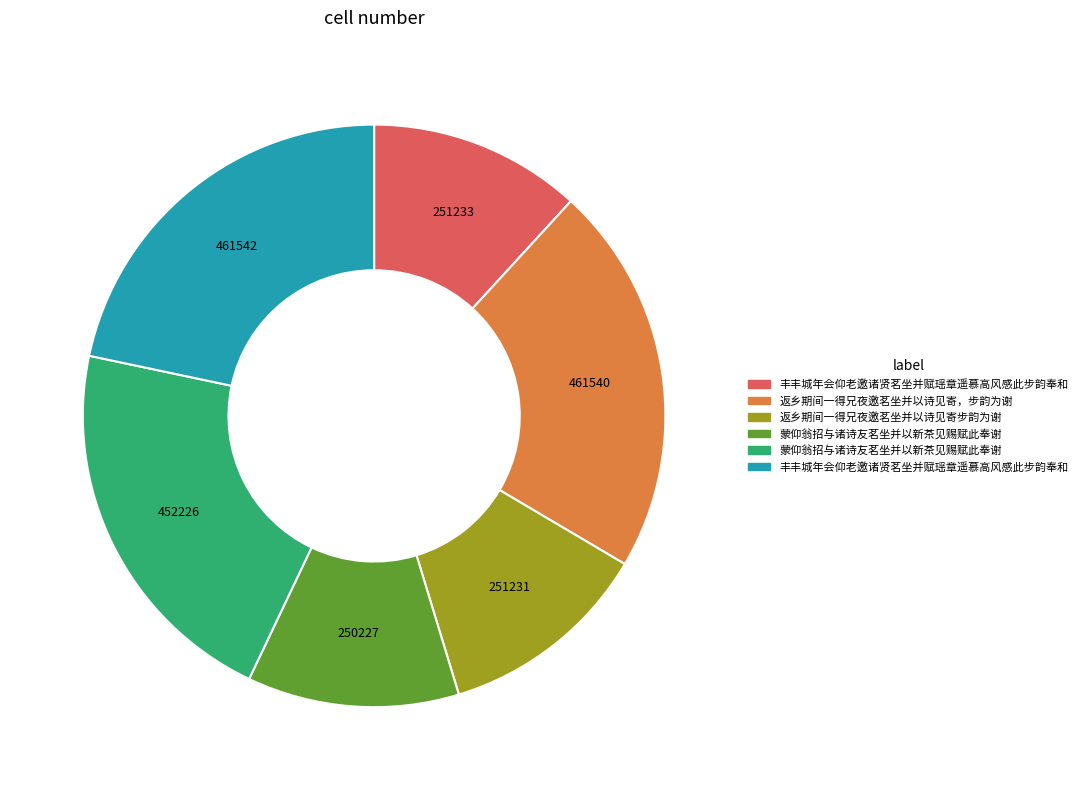

Is there any slice that represents more than half of the pie?

No